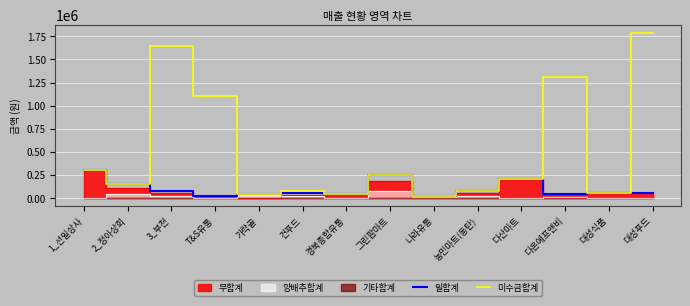

What is the label of the 8th point from the right?

경북종합유통